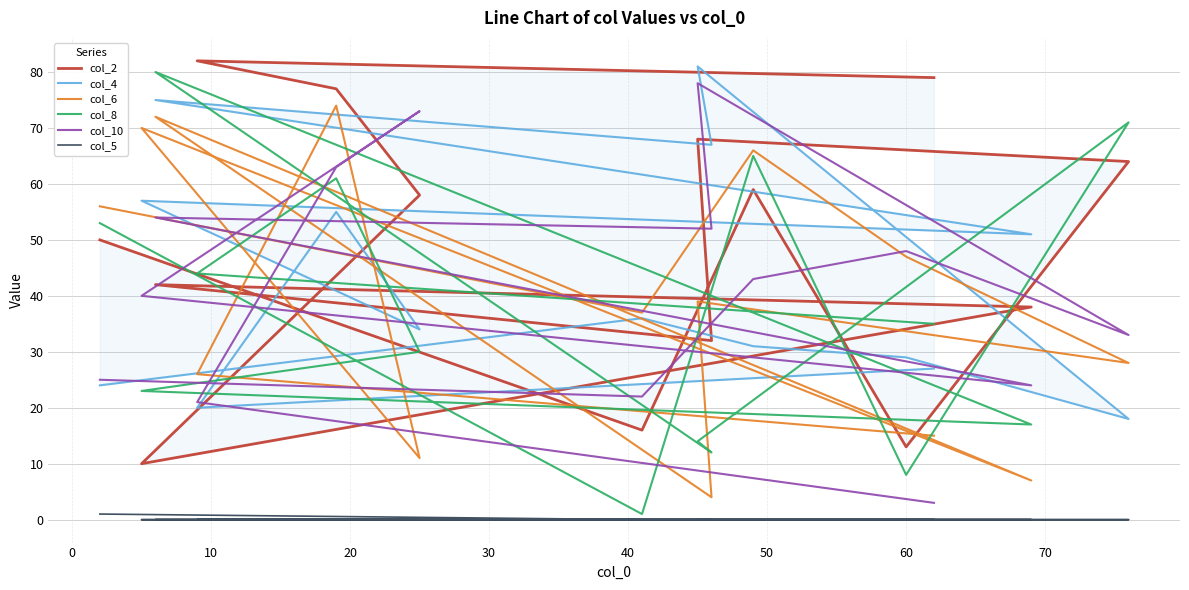

What value does the col_6 series have at 10, to the nearest 10?

70